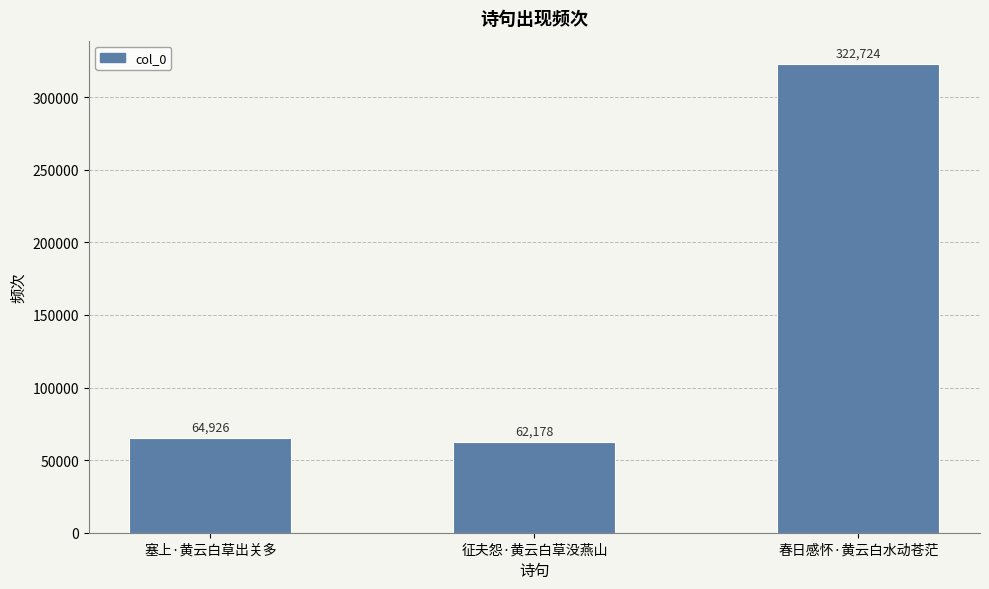

Where is the data nearest to the value 192451?

塞上·黄云白草出关多